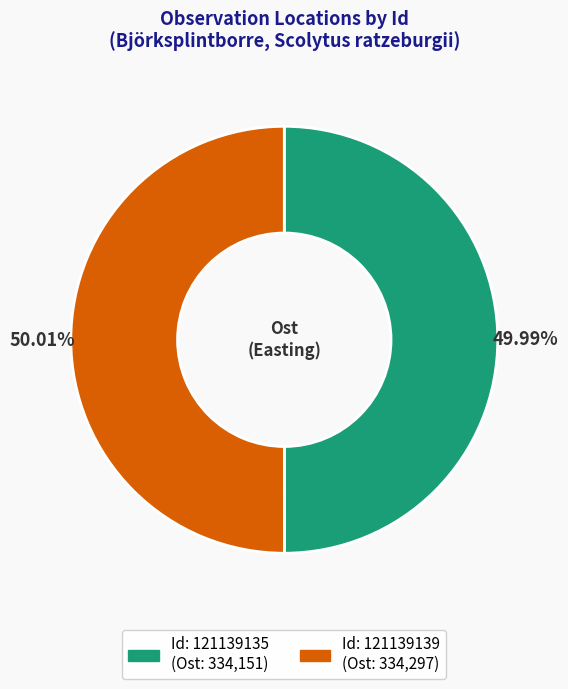

Does any single category account for the majority?

Yes